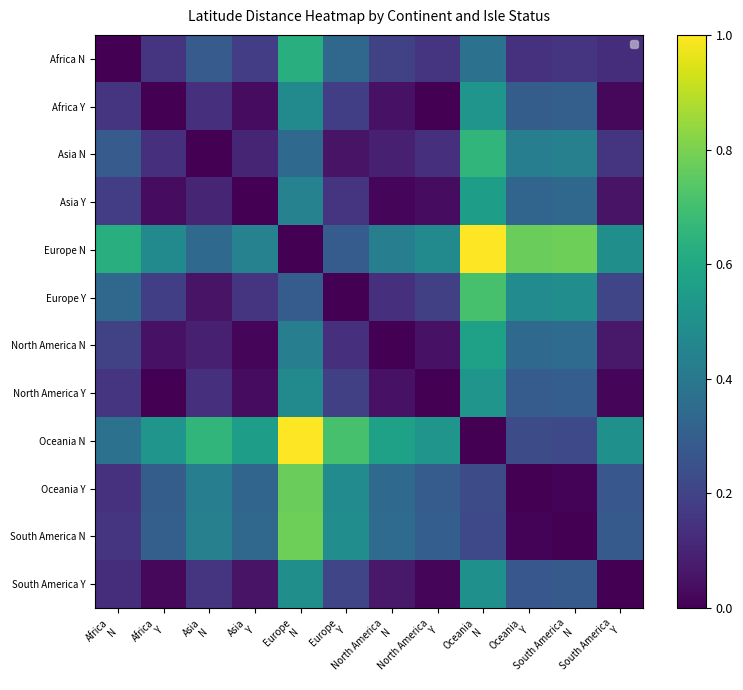

What is the sum of all North America N values?

2.3